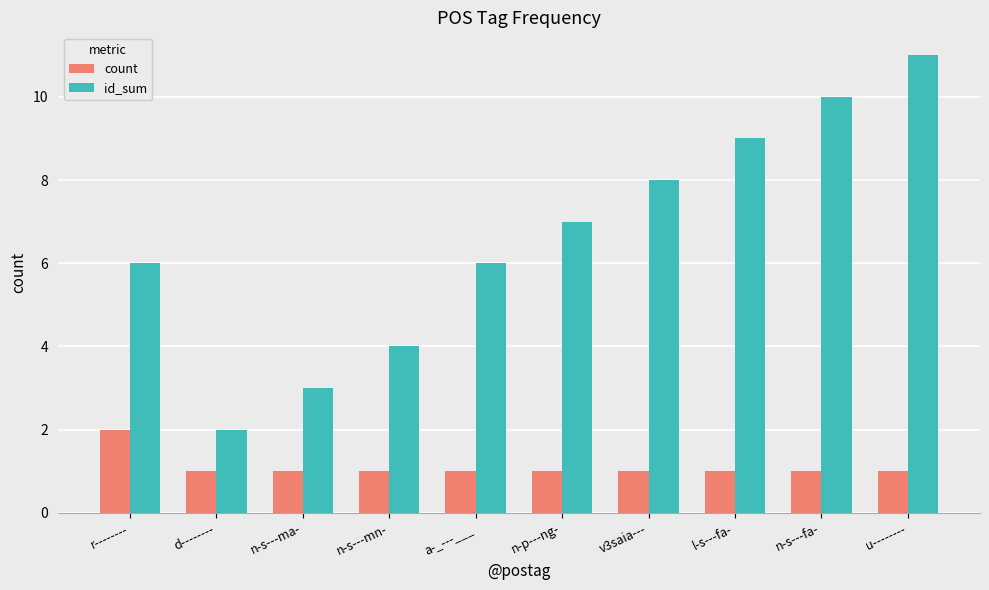

Rank the series by their average value, from highest to lowest.

id_sum, count